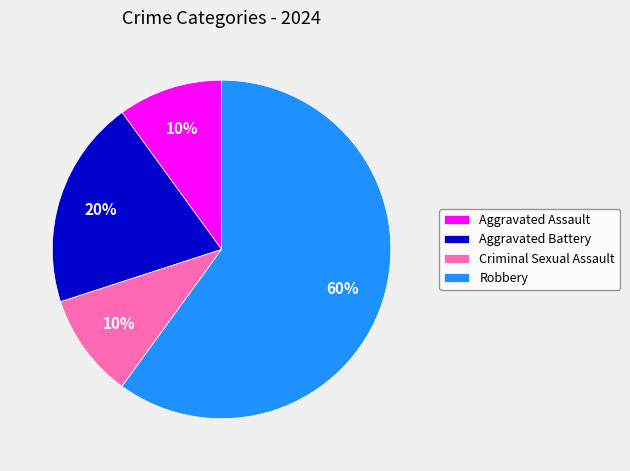

The Aggravated Battery slice represents 29% of the pie. True or false?

False